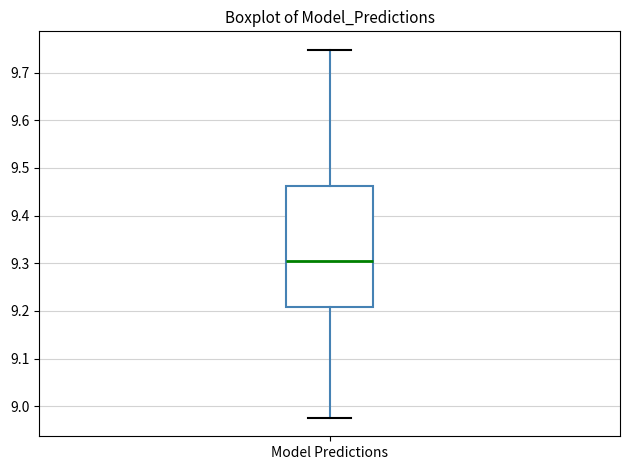

Read this box plot against the y-axis: the position of the median line, the range covered by the box, and the ends of both whiskers. The values are not printed on the chart, so give them approximately, as read against the axis.

median 9.30, box 9.21 to 9.46, whiskers 8.98 to 9.75